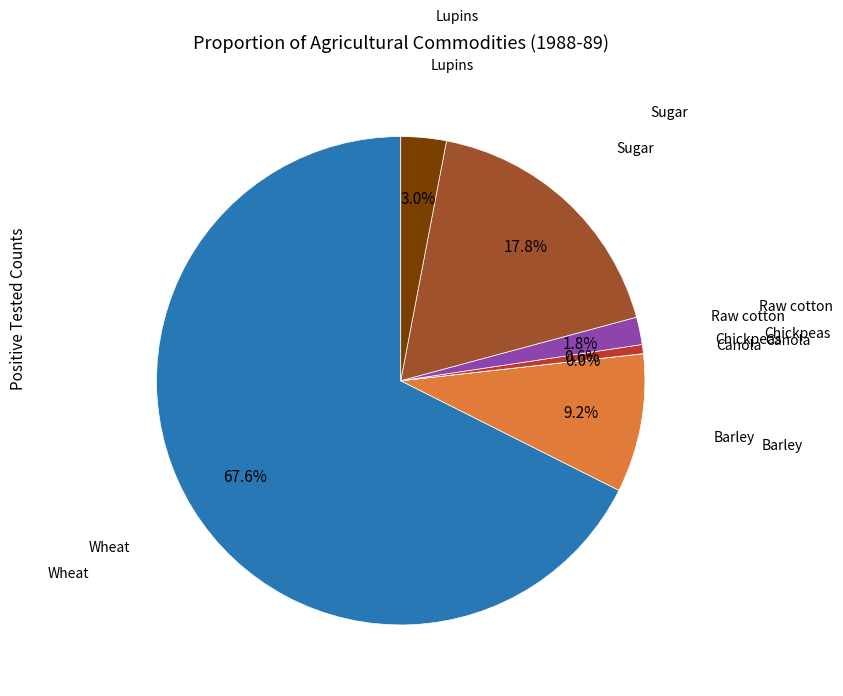

Is there any slice that represents more than half of the pie?

Yes